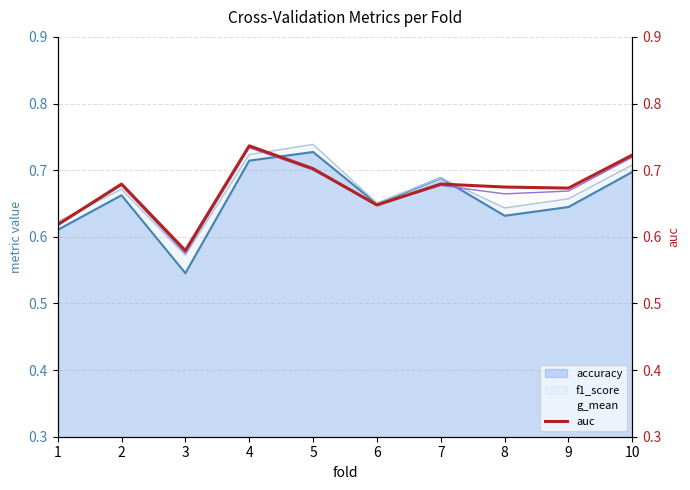

What is the sum of all values?

6.7